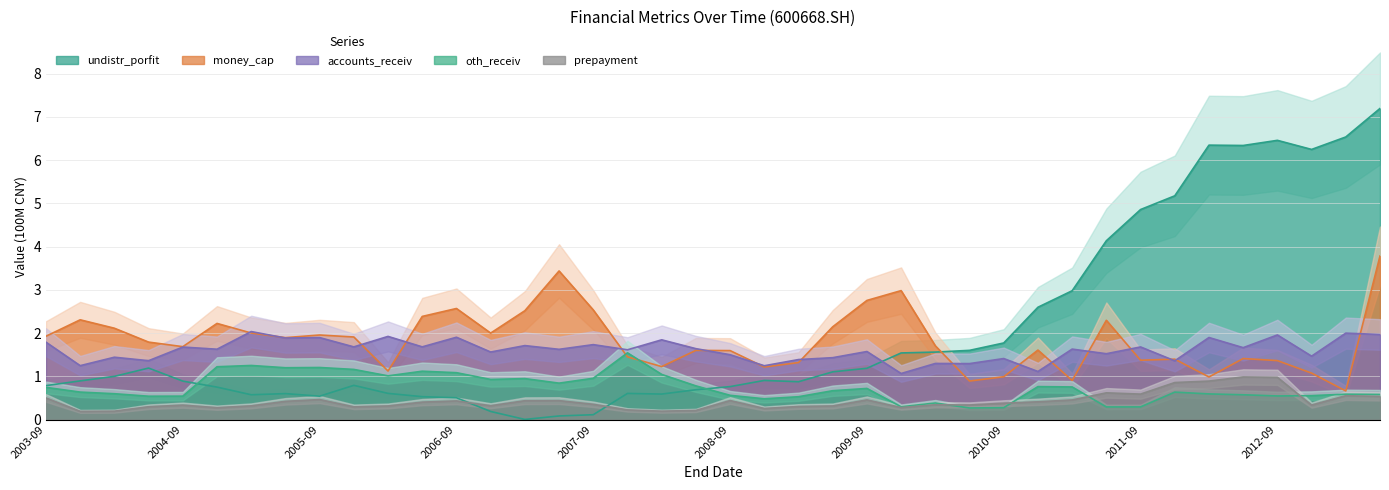

What is the greatest value displayed?

7.2